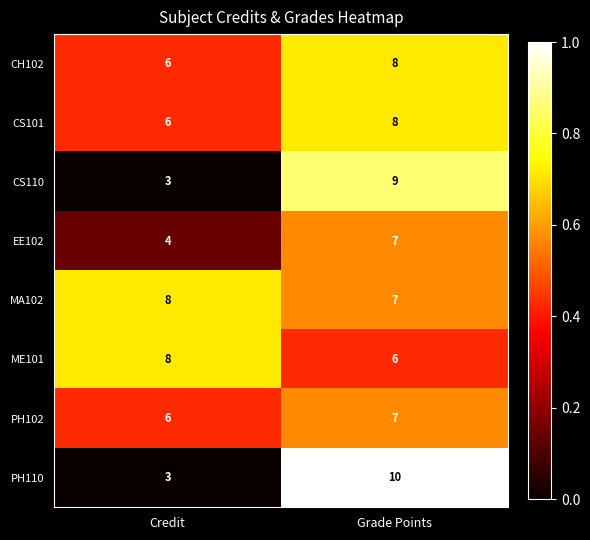

What is the difference between the highest and lowest values at Grade Points?

4